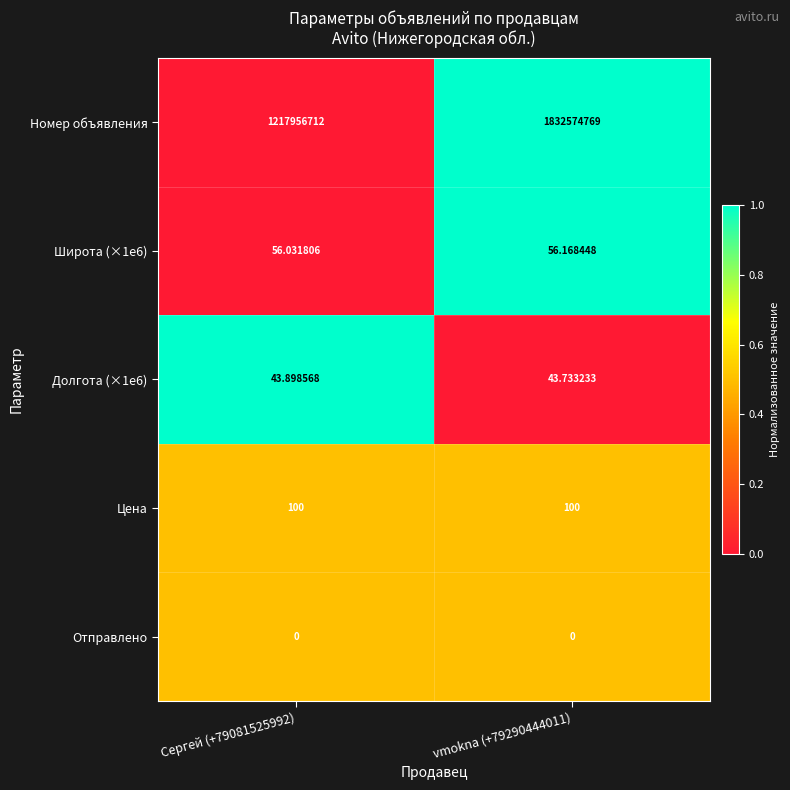

Which series has the largest total across all categories?

Номер объявления